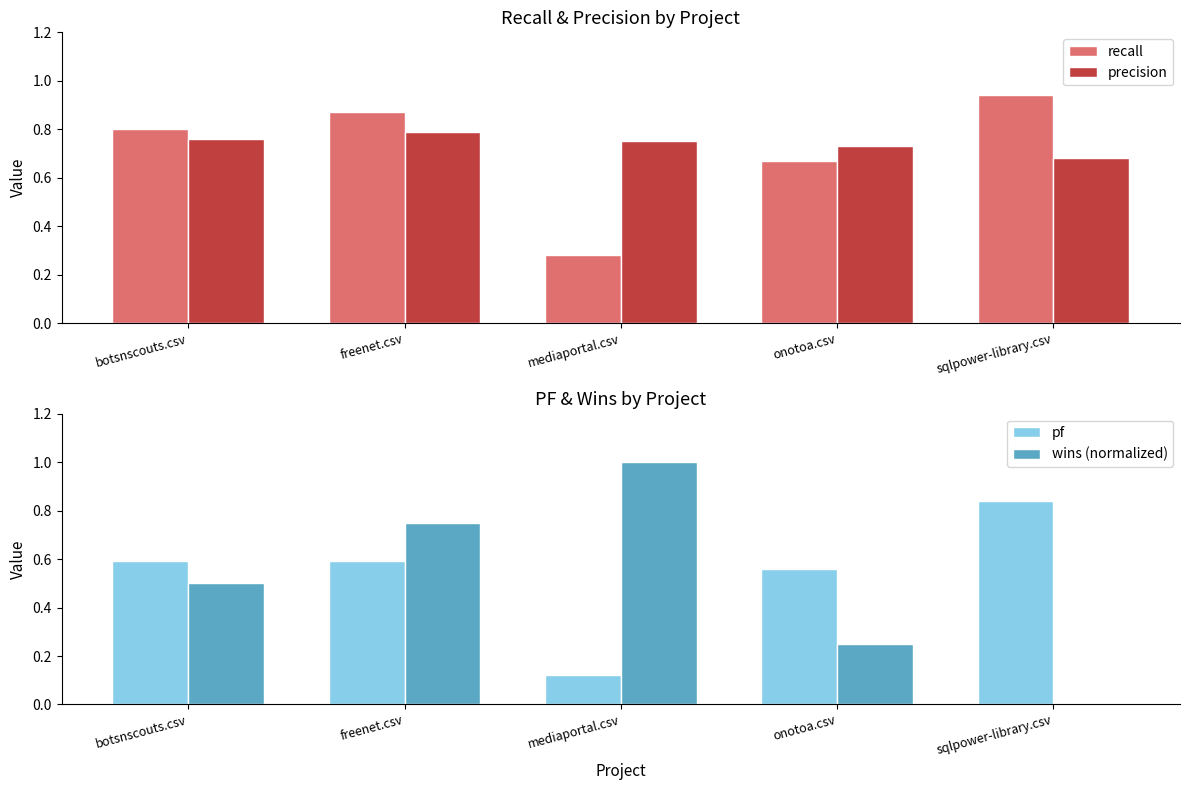

What is the difference between the maximum and minimum values in the pf series?

0.7